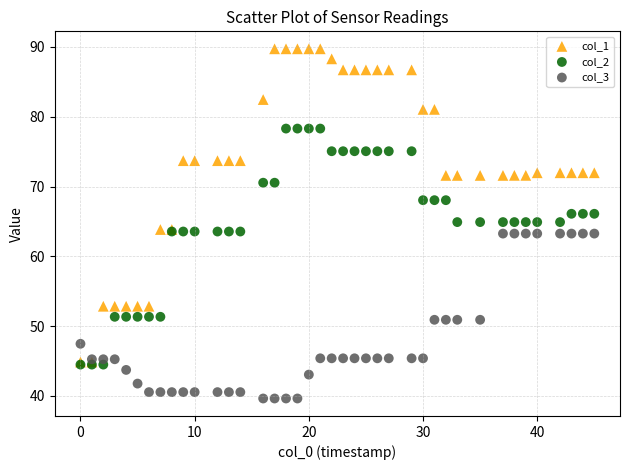

Which series has the largest Y range (max minus min)?

col_1